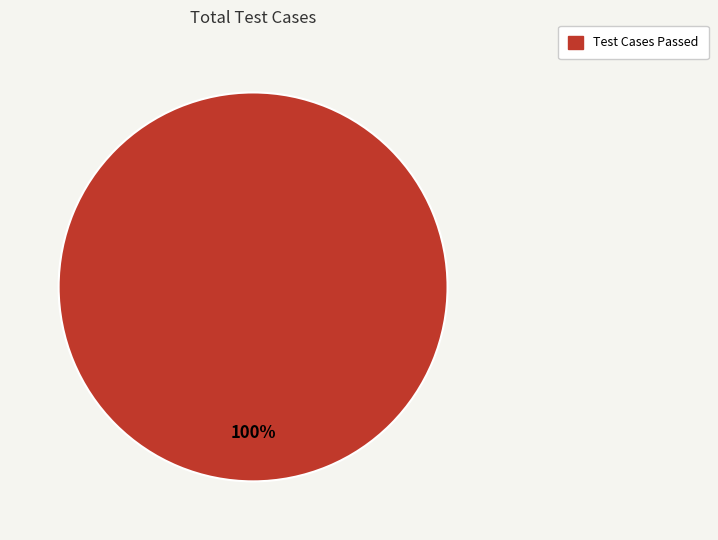

How many segments does this pie chart have?

1